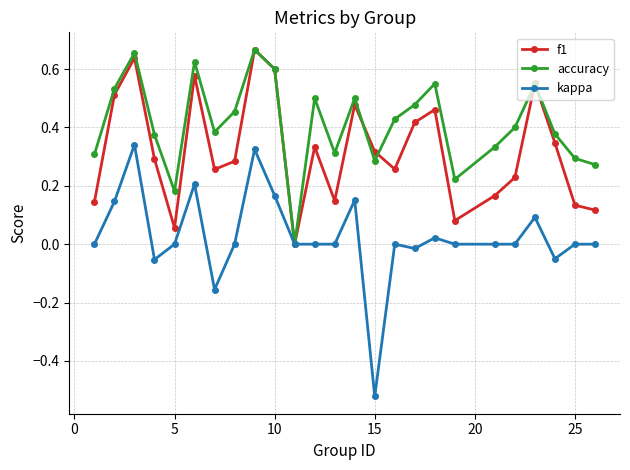

Does the chart have visible grid lines?

Yes